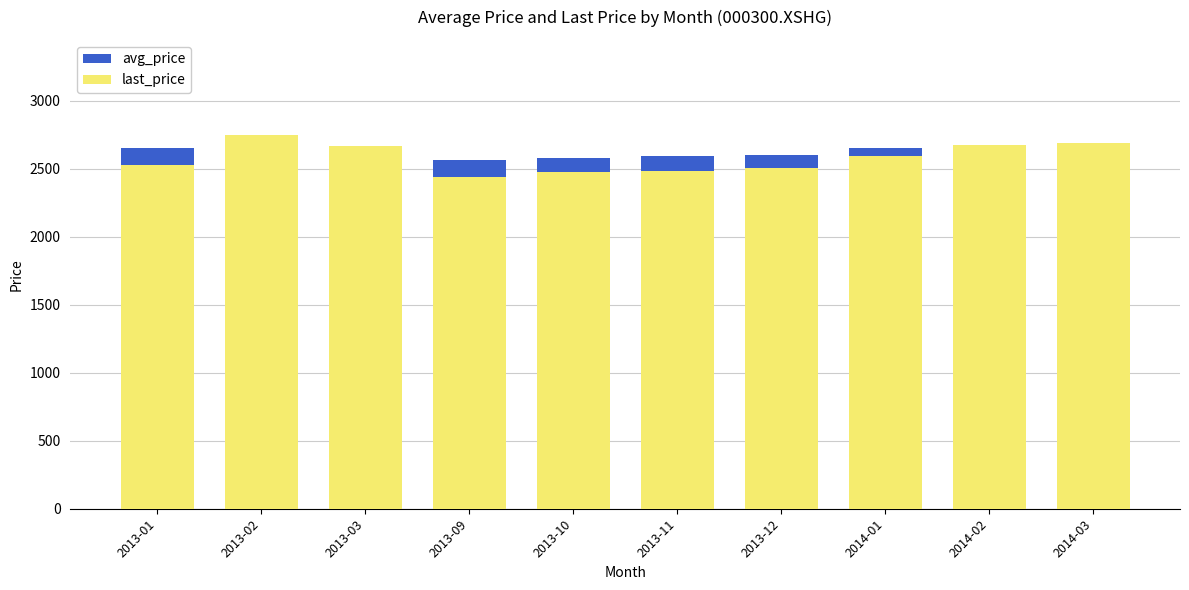

Between 2013-01 and 2013-02, which series saw the biggest shift?

last_price